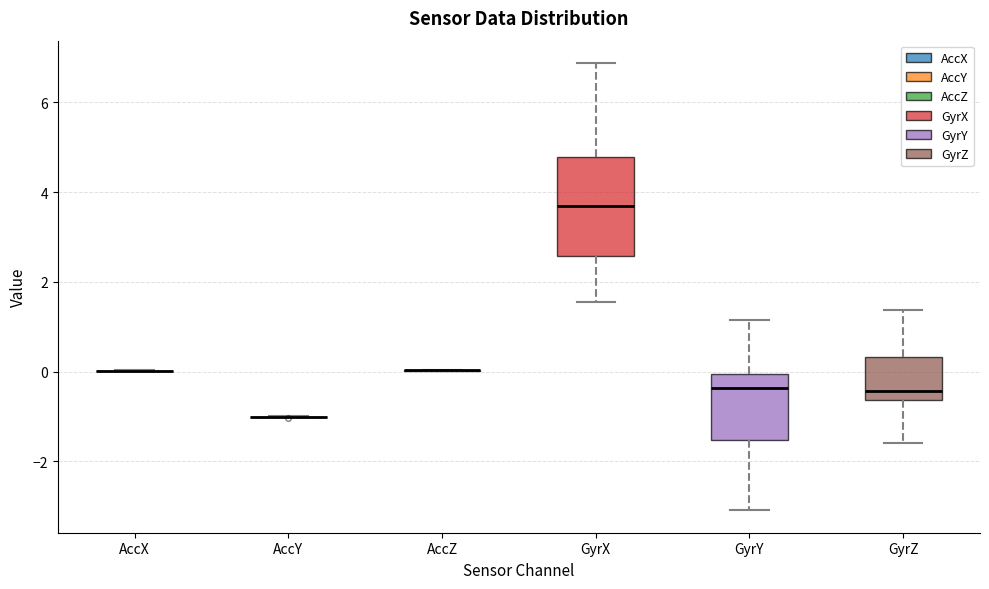

Reading left to right, read every box against the y-axis: the position of its median line, the range the box covers, and the ends of its whiskers. The values are not printed on the chart, so give them approximately, as read against the axis.

AccX: box collapsed to a line at 0.0, whiskers 0.0 to 0.0
AccY: box collapsed to a line at -1.0, whiskers -1.0 to -1.0
AccZ: box collapsed to a line at 0.0, whiskers 0.0 to 0.0
GyrX: median 3.6, box 2.6 to 4.8, whiskers 1.6 to 6.8
GyrY: median -0.4, box -1.6 to 0.0, whiskers -3.0 to 1.2
GyrZ: median -0.4, box -0.6 to 0.4, whiskers -1.6 to 1.4